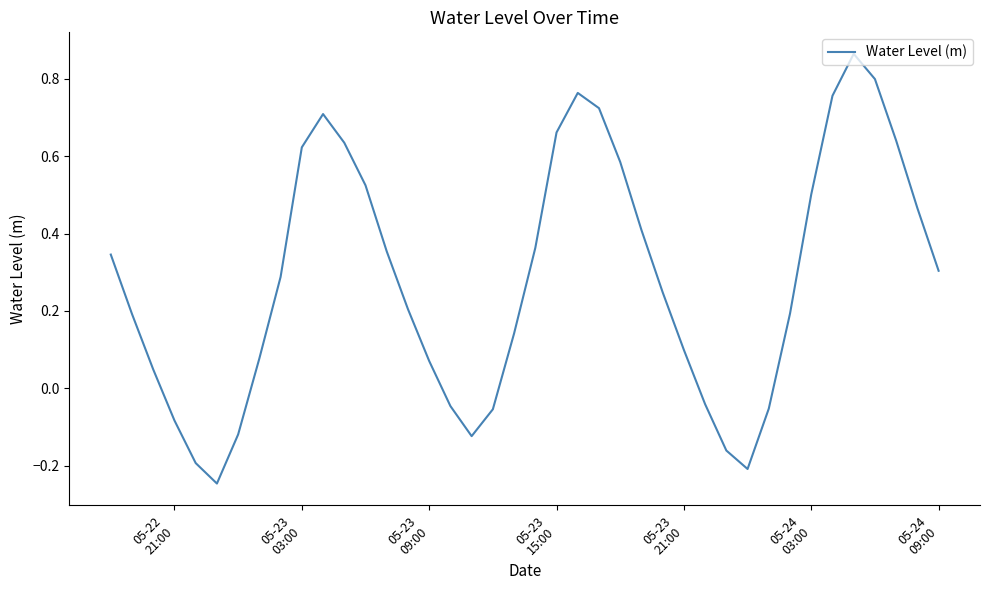

What is the difference between the maximum and minimum values?

1.1